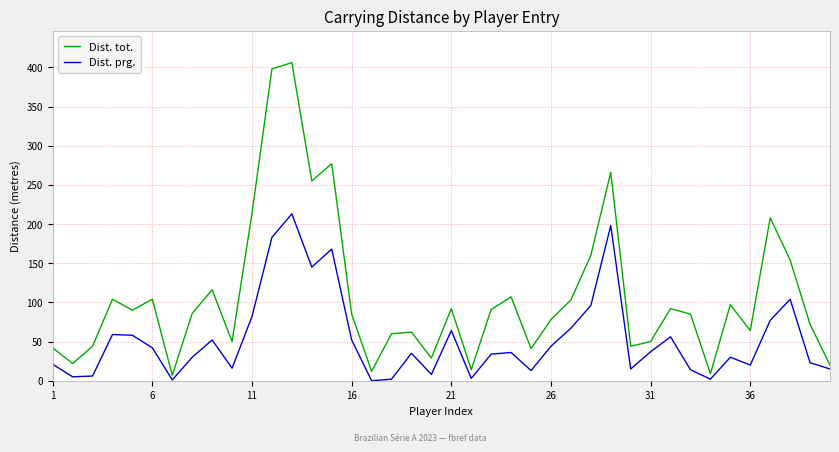

Which series has the widest spread of values?

Dist. tot.